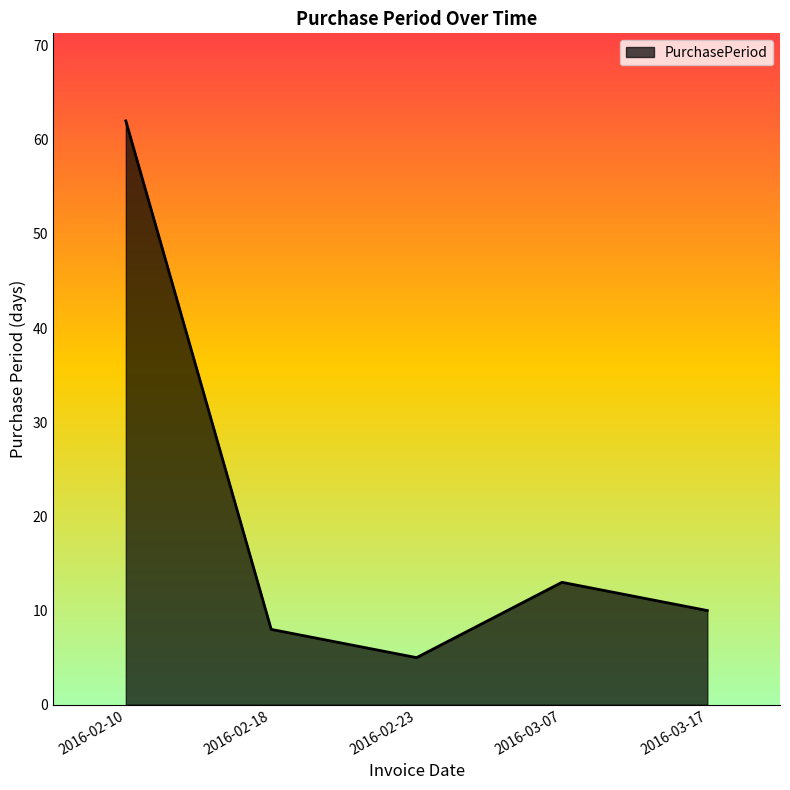

At which category does the chart reach its minimum across all series?

2016-02-23